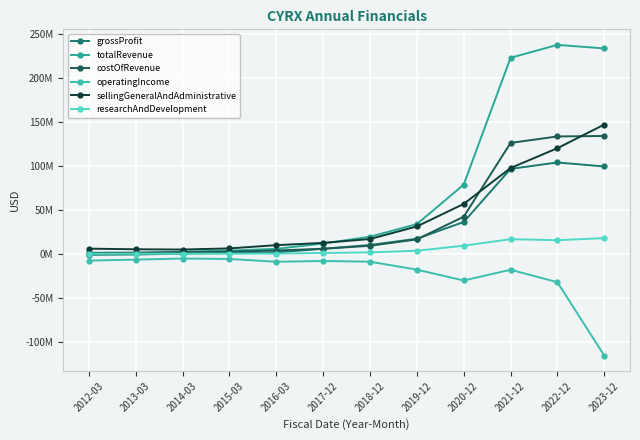

True or false: operatingIncome and sellingGeneralAndAdministrative intersect in this chart.

False